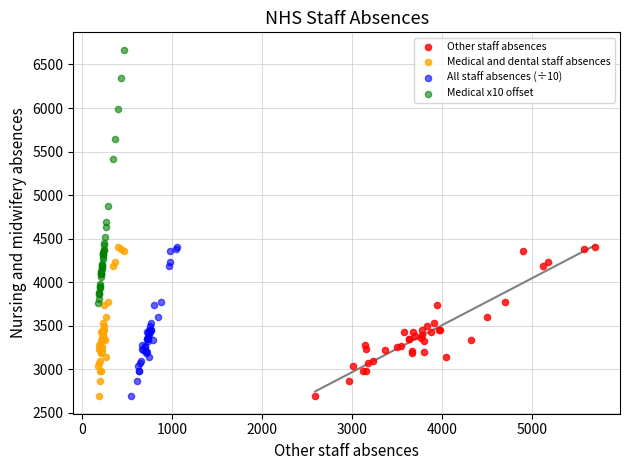

Which series has the largest Y range (max minus min)?

Medical x10 offset